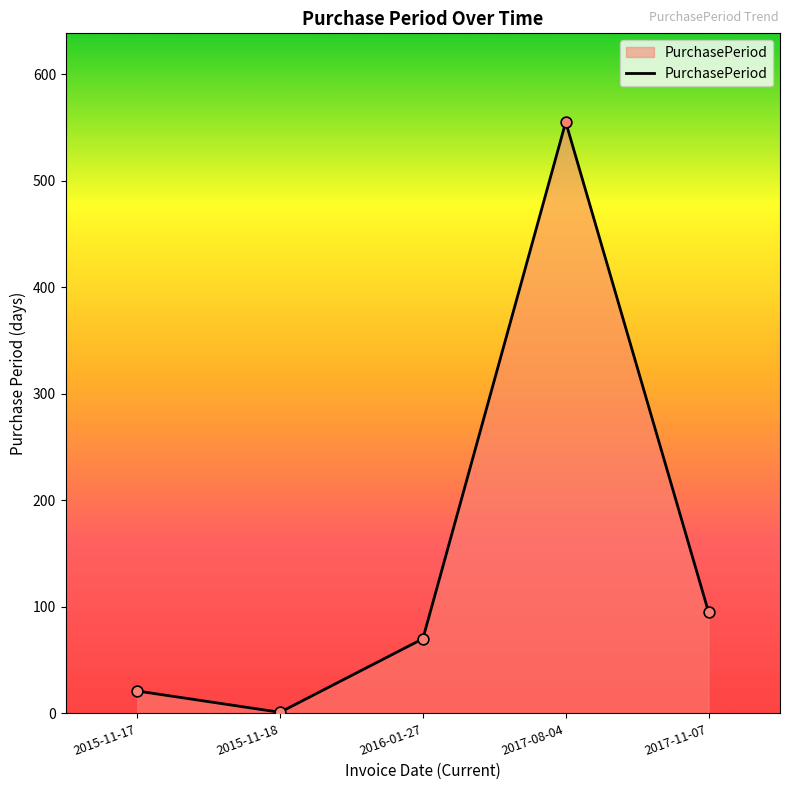

What is the ratio of the value at 2017-08-04 to the value at 2016-01-27?

7.9